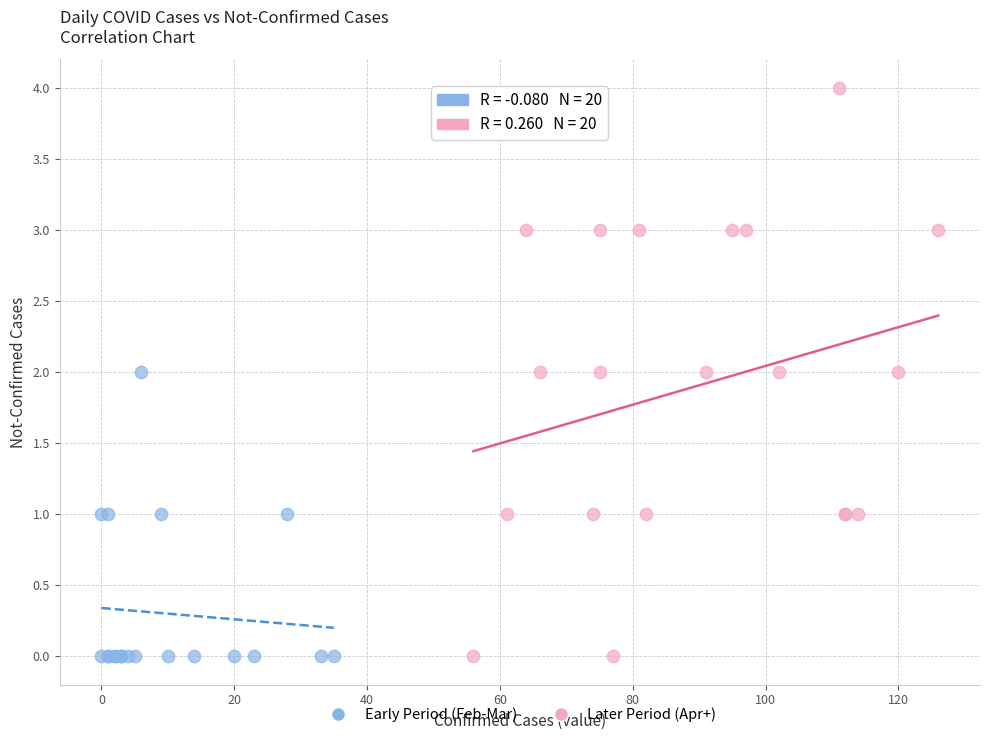

Which series has the widest spread of Y values?

Later Period (Apr+)